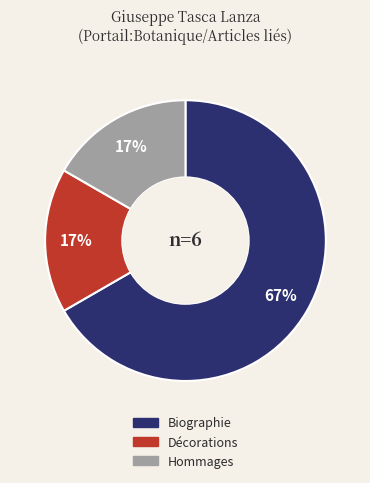

What percentage is the Hommages slice, to the nearest percent?

17%